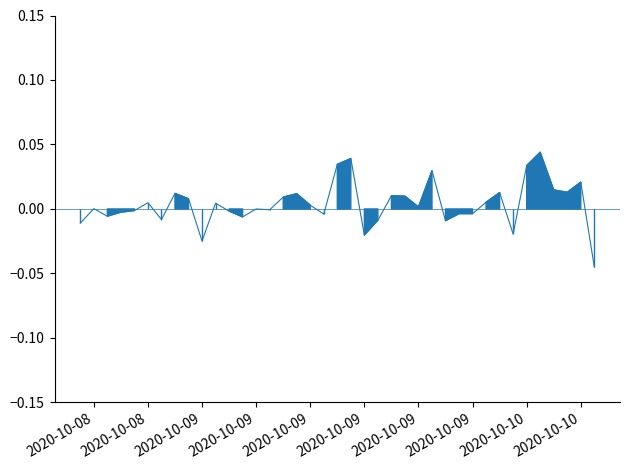

The chart shows a value of 0.0 at 16. True or false?

False